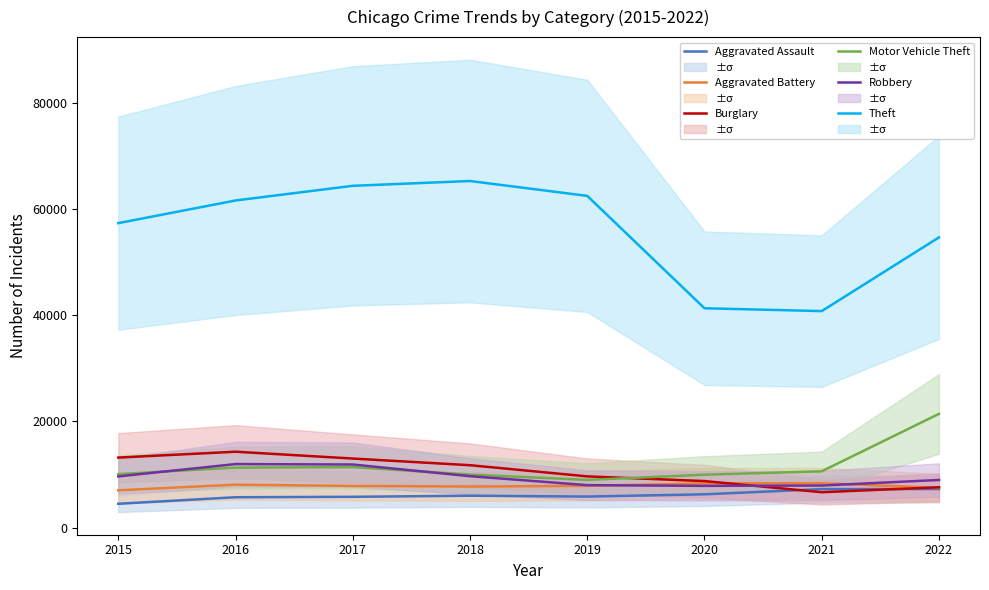

What is the difference between the maximum and second lowest values in the Aggravated Battery series?

860